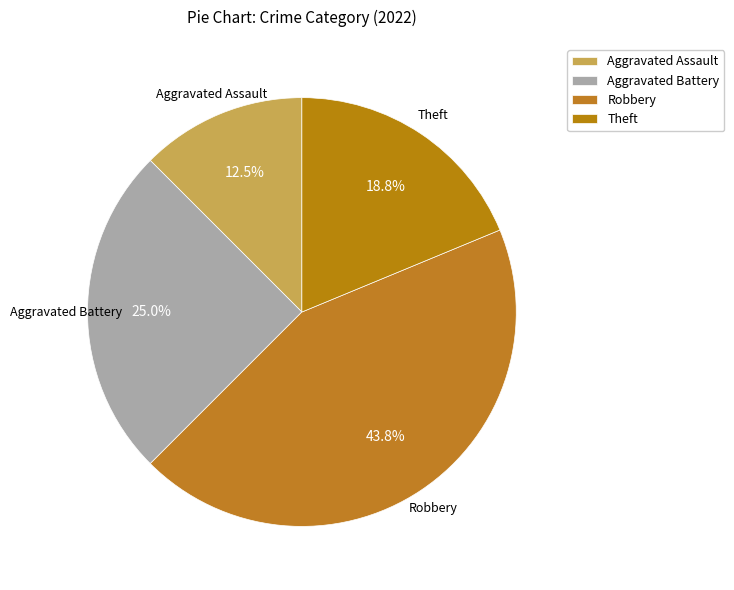

To the nearest percent, what is the average slice percentage?

25%